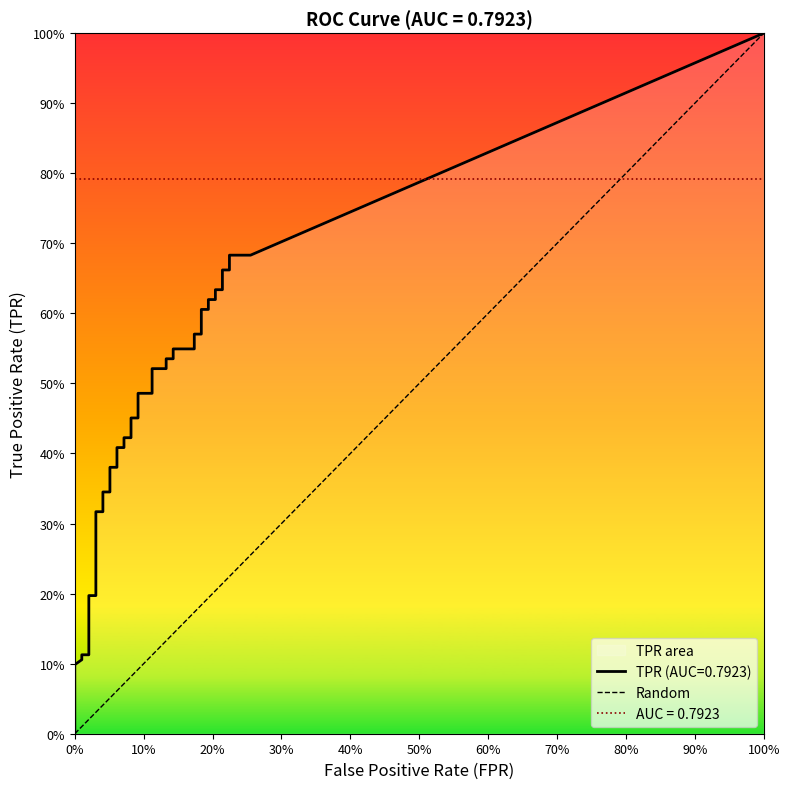

Is this an area chart (filled region under the line)?

No